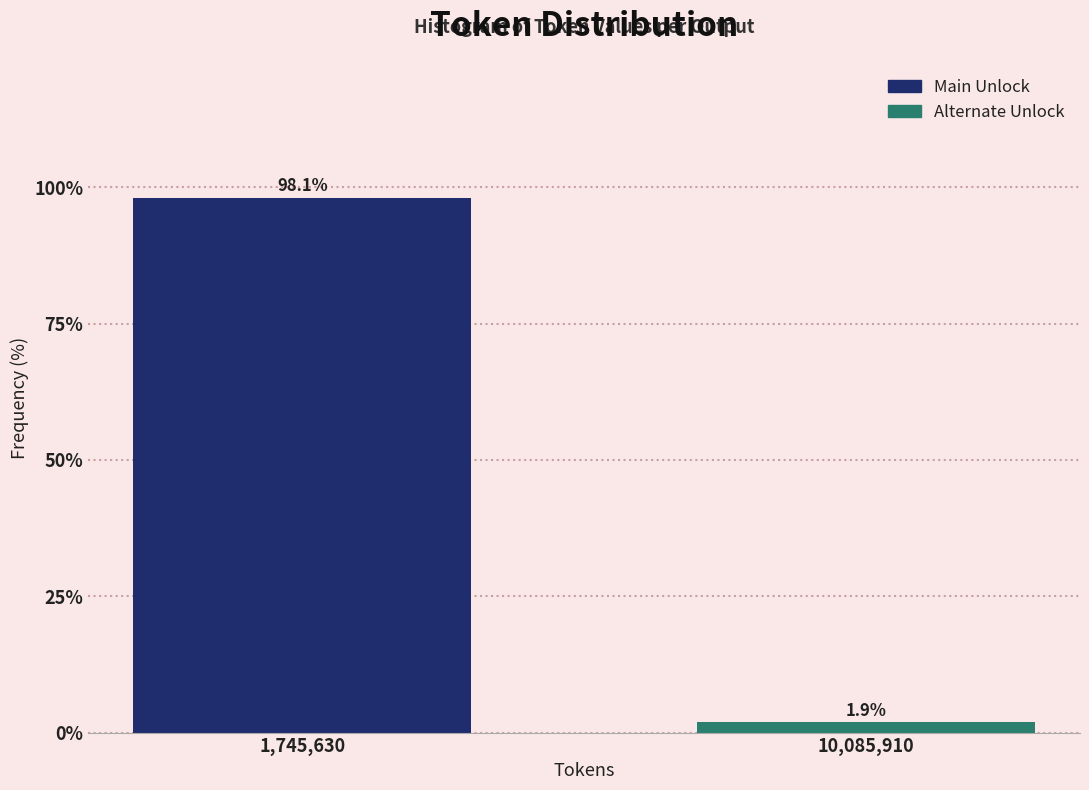

Reading left to right, transcribe all the data shown in this chart.

98.1	1.9